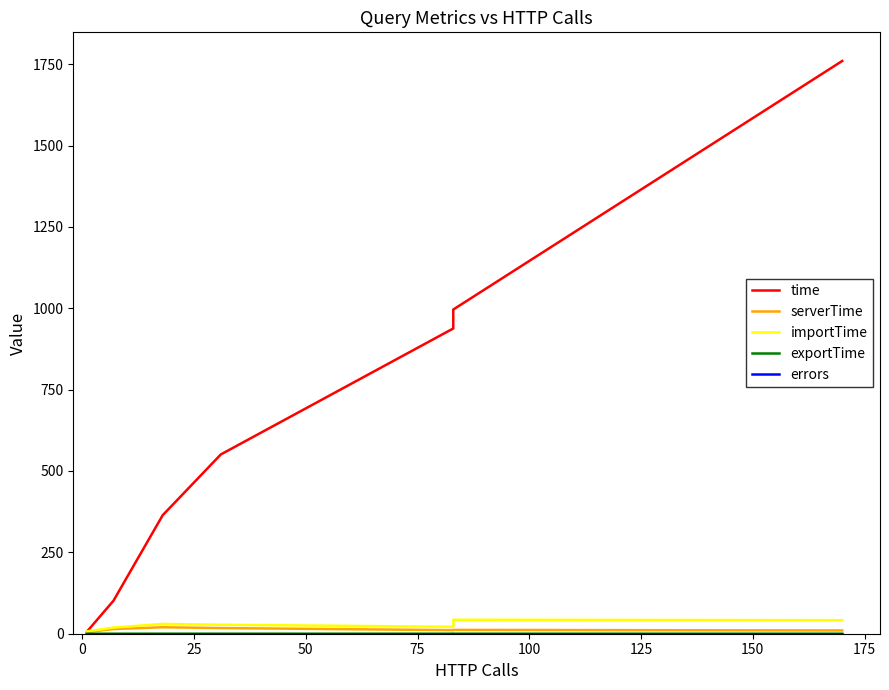

True or false: errors and exportTime intersect in this chart.

False